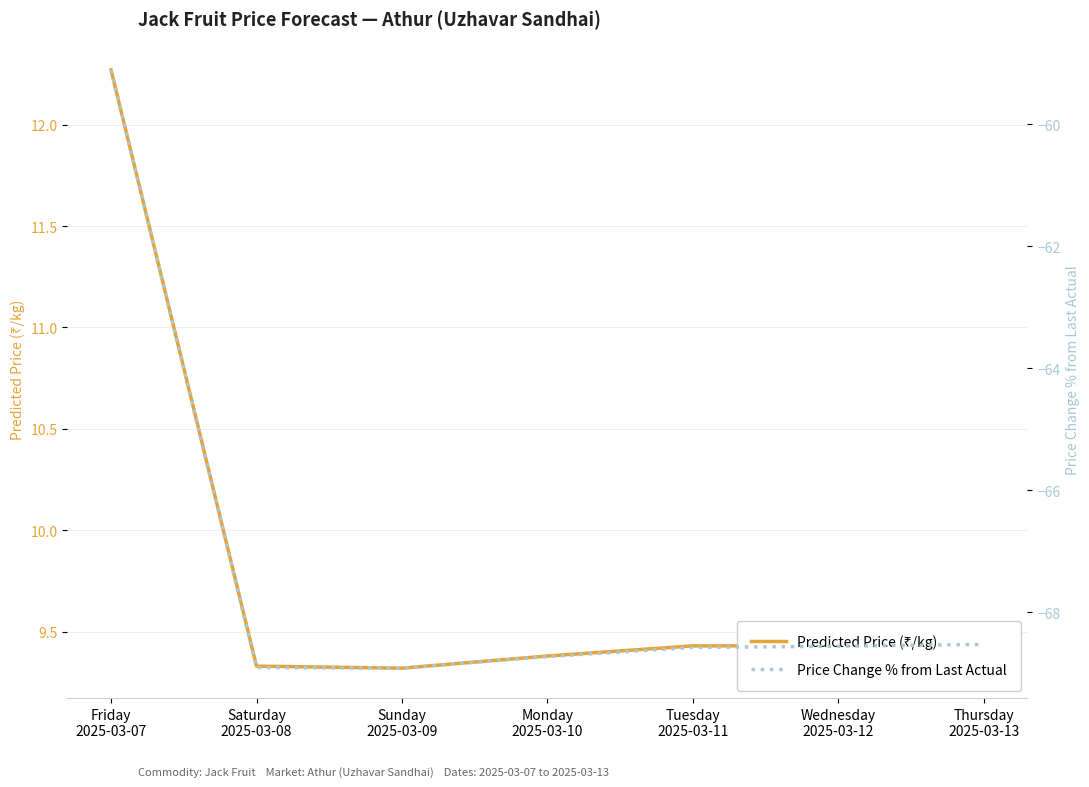

Reading left to right, transcribe all the data shown in this chart.

Predicted Price (₹/kg): Friday
2025-03-07=12.3	Saturday
2025-03-08=9.3	Sunday
2025-03-09=9.3	Monday
2025-03-10=9.4	Tuesday
2025-03-11=9.4	Wednesday
2025-03-12=9.4	Thursday
2025-03-13=9.4
Price Change % from Last Actual: Friday
2025-03-07=-59.1	Saturday
2025-03-08=-68.9	Sunday
2025-03-09=-68.9	Monday
2025-03-10=-68.7	Tuesday
2025-03-11=-68.6	Wednesday
2025-03-12=-68.6	Thursday
2025-03-13=-68.5